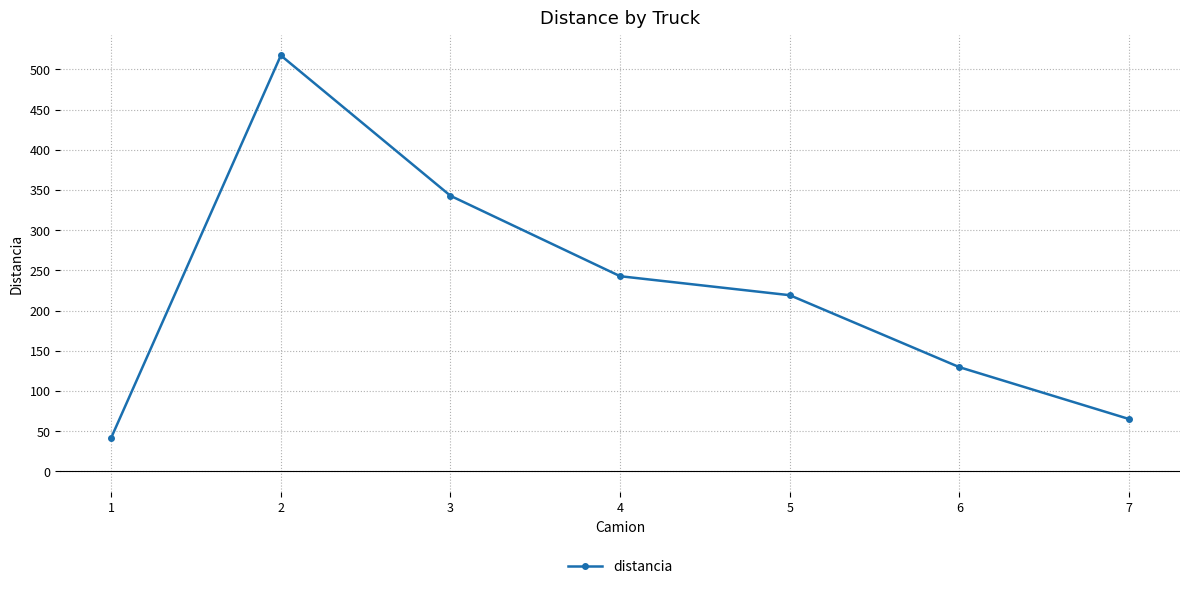

What is the average value?

222.6